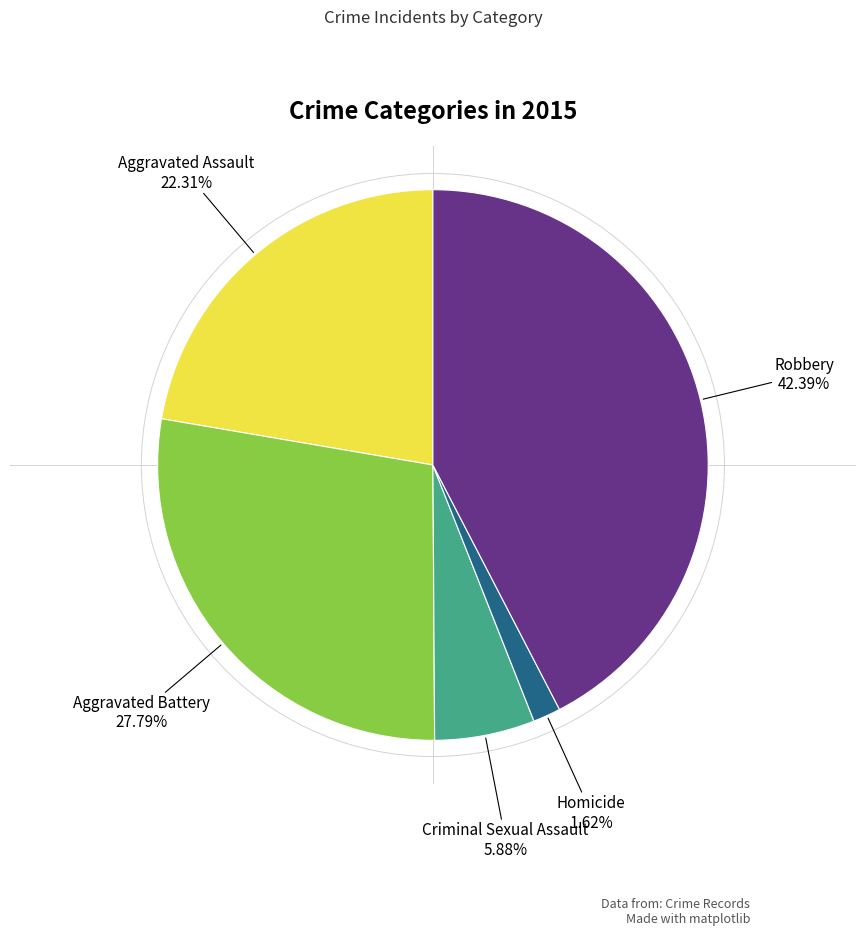

To the nearest percent, what is the difference between the Robbery and Criminal Sexual Assault slice percentages?

37%